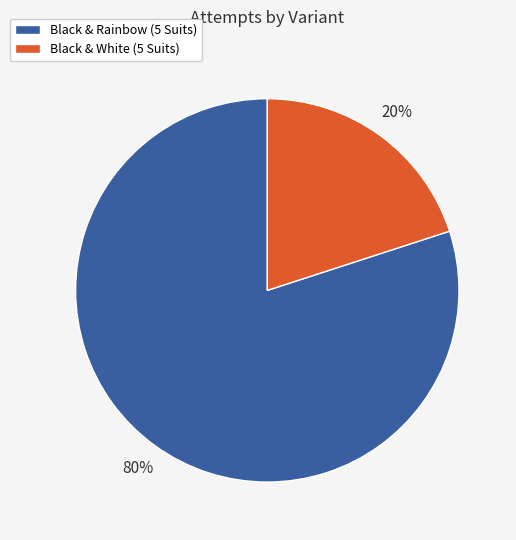

Which category has the smallest portion of the pie?

Black & White (5 Suits)